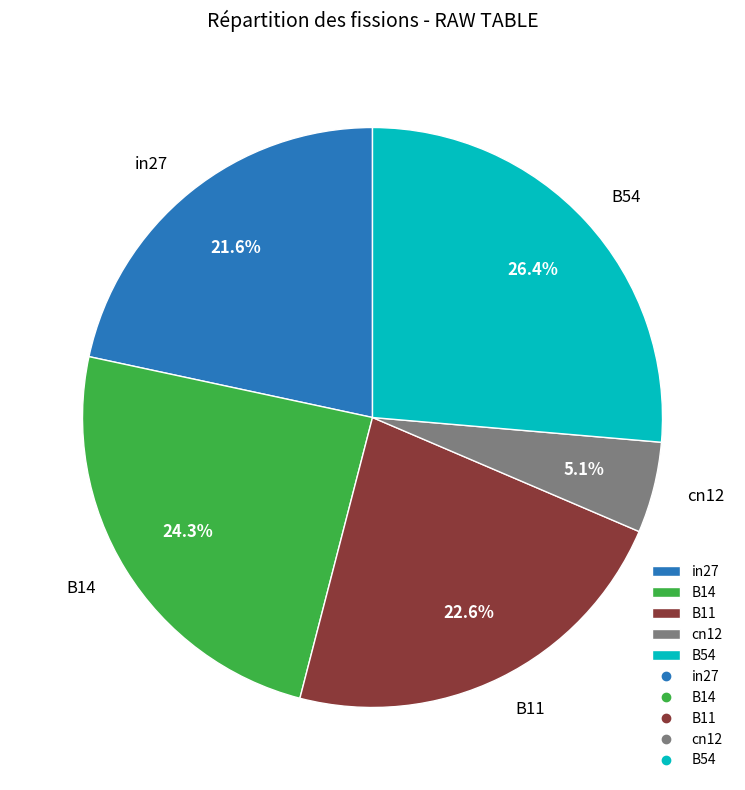

Which slice is the largest?

B54